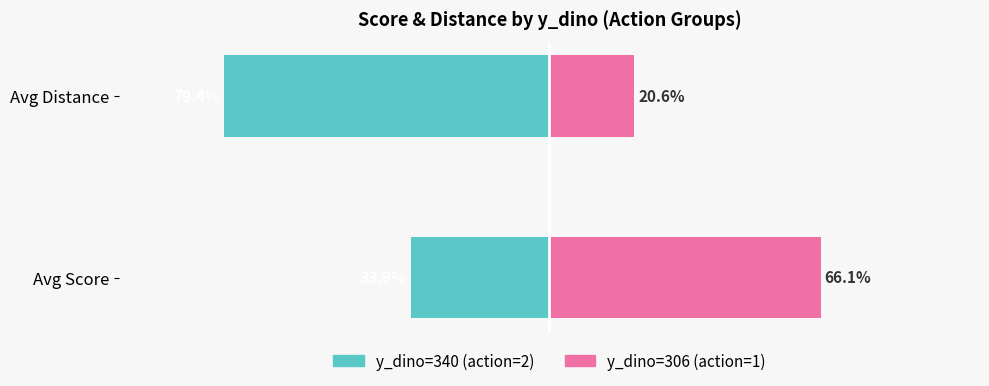

What is the average value of the y_dino=340 series?

-56.6